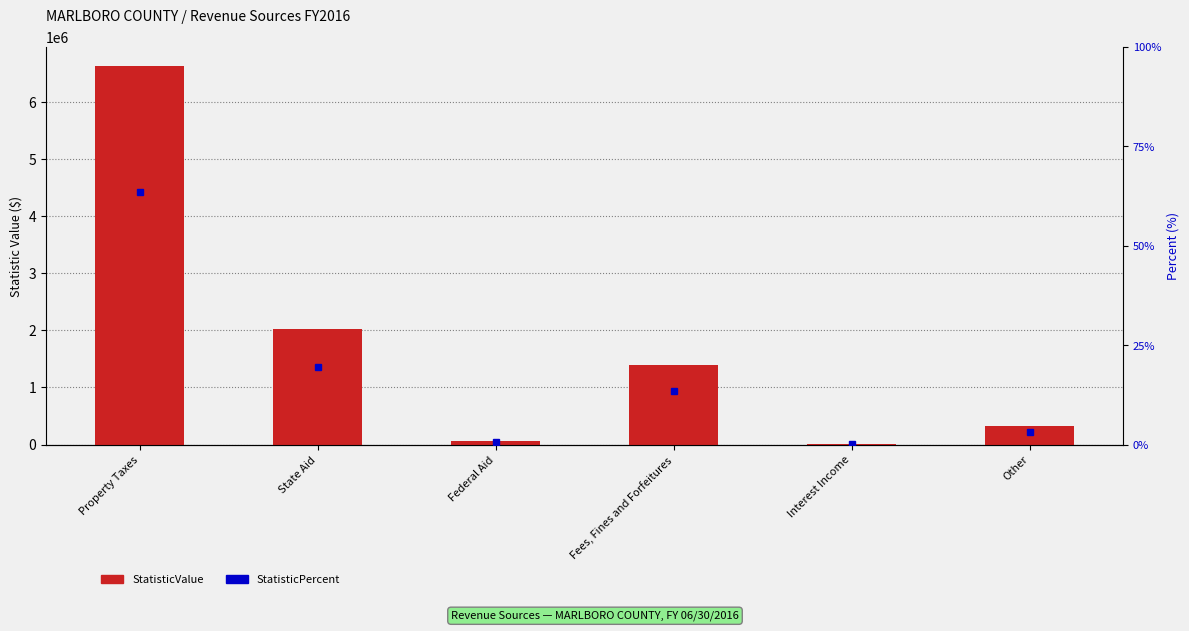

At which label does StatisticValue first exceed 1400386?

Property Taxes